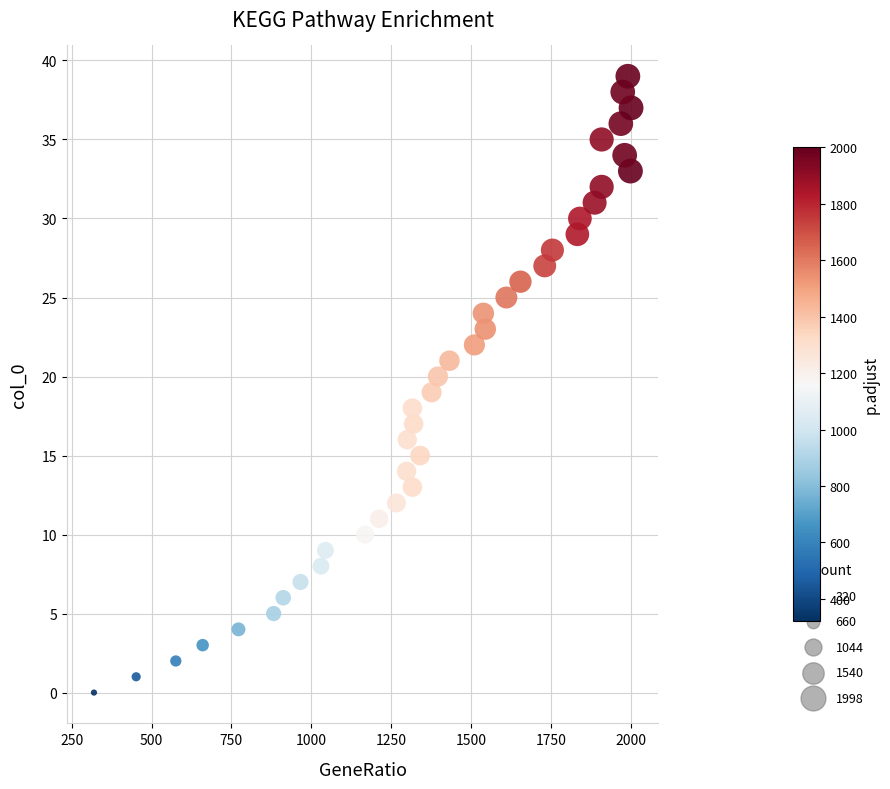

What is the range of X values (max minus min)?

1680